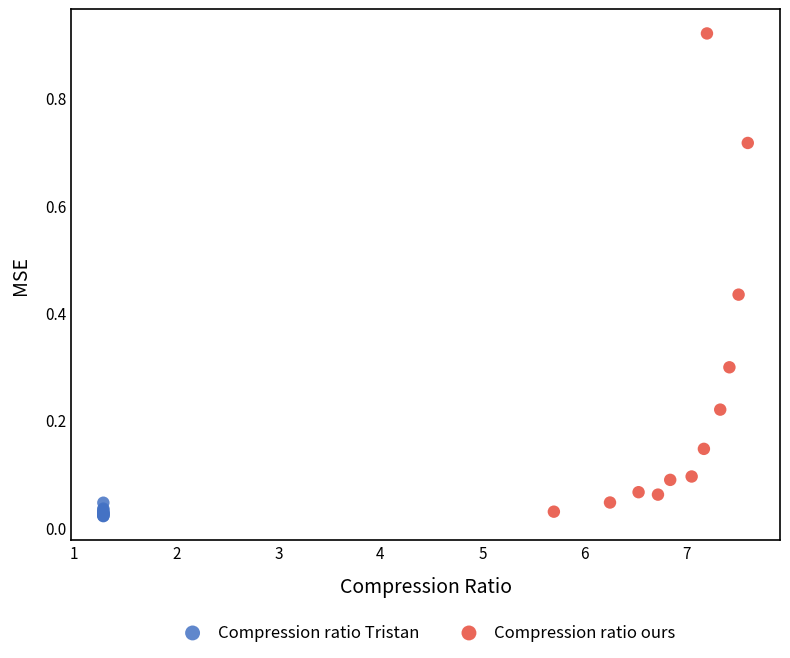

Which series contains the highest Y value?

Compression ratio ours